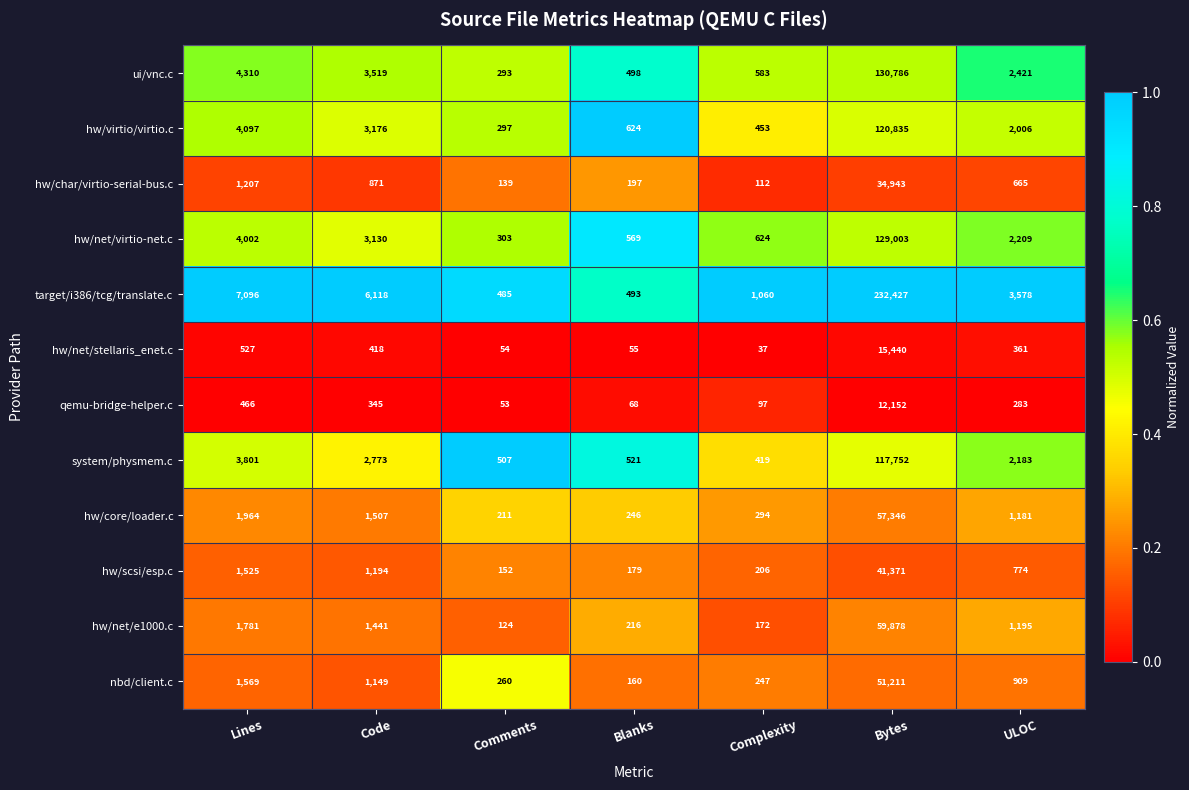

What is the difference between the nbd/client.c values at ULOC and Blanks?

749